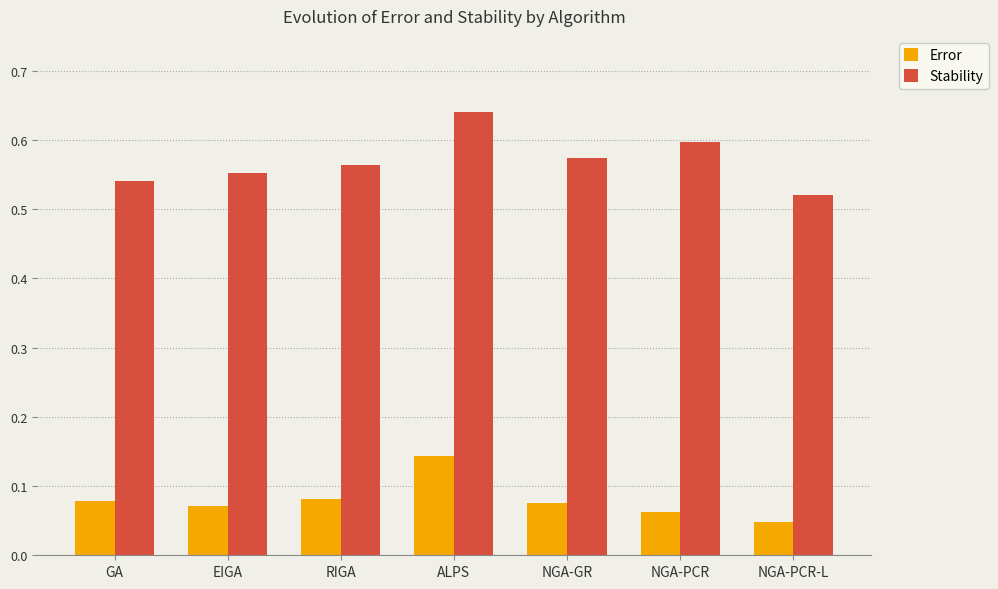

At which label does Error reach its peak?

ALPS